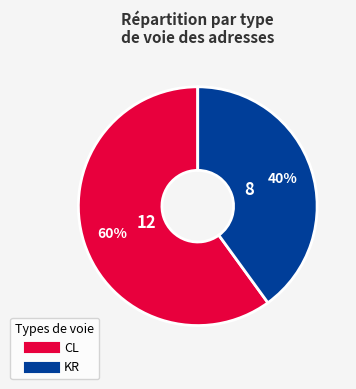

To the nearest percent, what is the difference between the KR and CL slice percentages?

20%